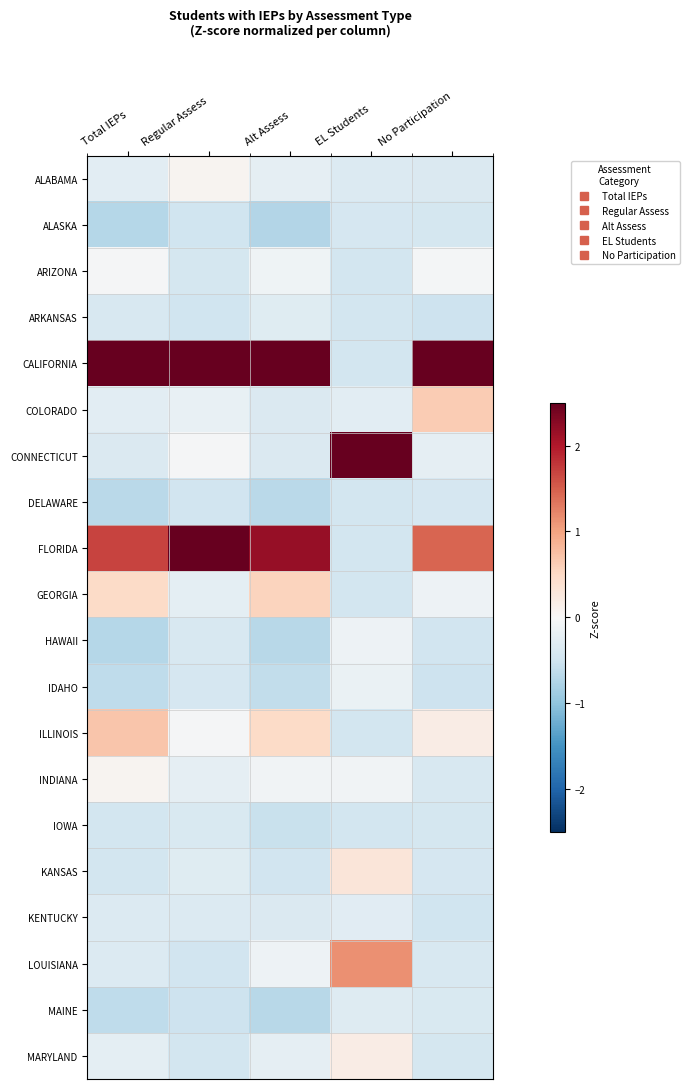

At Total IEPs, list the series in order from smallest to largest.

ALASKA, HAWAII, DELAWARE, MAINE, IDAHO, IOWA, KANSAS, ARKANSAS, CONNECTICUT, LOUISIANA, KENTUCKY, ALABAMA, COLORADO, MARYLAND, ARIZONA, INDIANA, GEORGIA, ILLINOIS, FLORIDA, CALIFORNIA